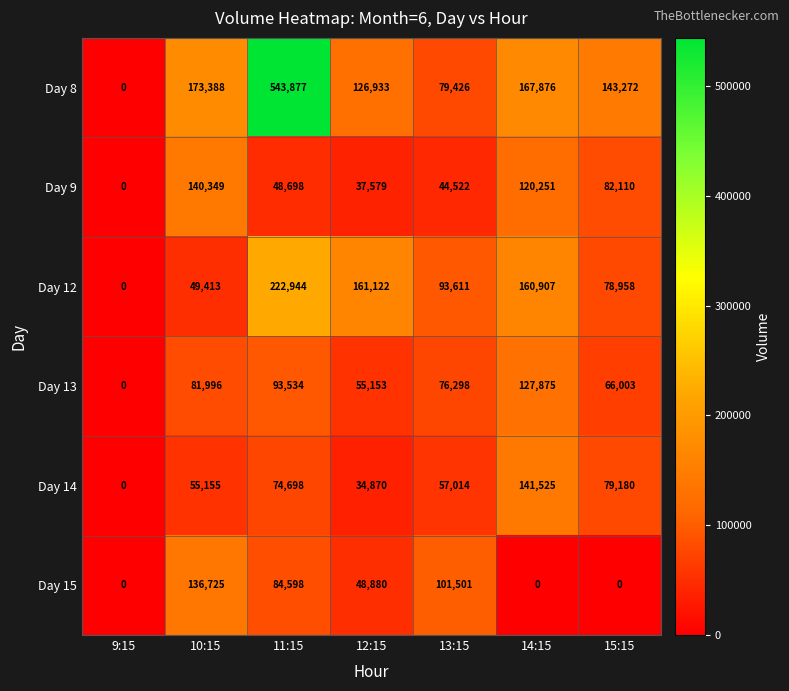

Is it true that Day 8 equals 0 at 9:15?

True